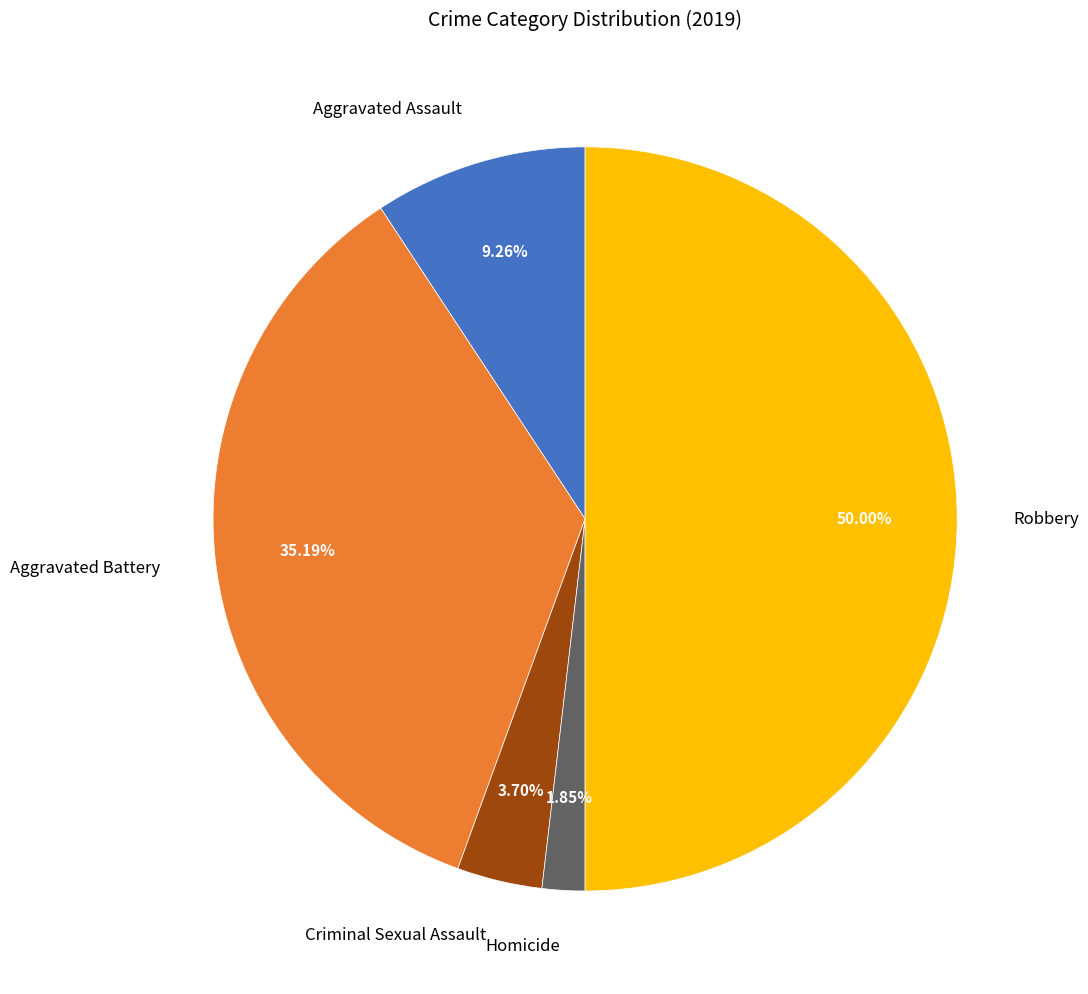

Rank the categories by value from highest to lowest.

Robbery, Aggravated Battery, Aggravated Assault, Criminal Sexual Assault, Homicide